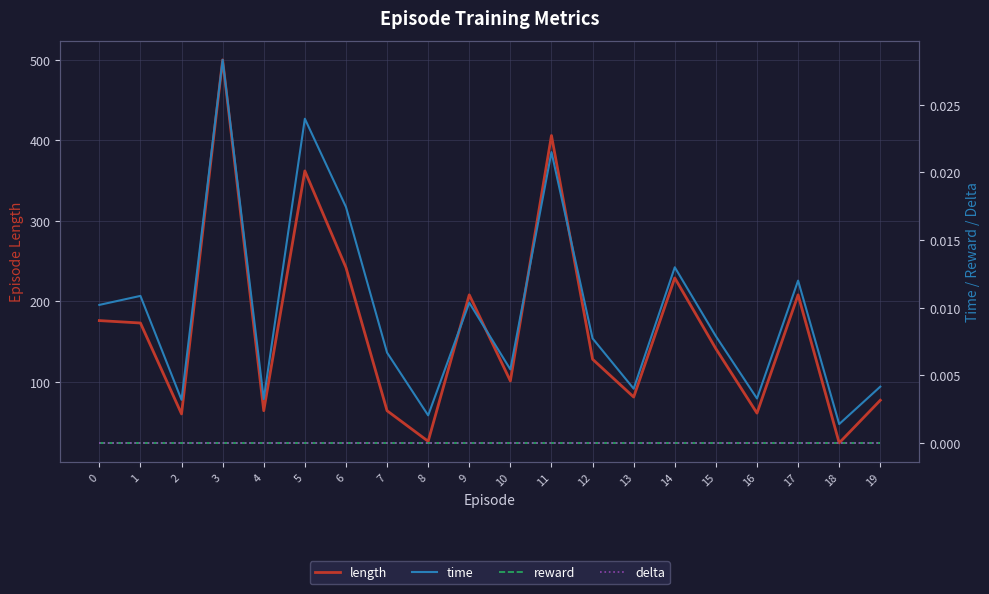

Reading left to right, extract all data points from this chart.

length: 0=176.0	1=173.0	2=60.0	3=500.0	4=64.0	5=362.0	6=242.0	7=64.0	8=26.0	9=208.0	10=101.0	11=406.0	12=128.0	13=81.0	14=229.0	15=141.0	16=61.0	17=208.0	18=24.0	19=77.0
time: 0=0.0	1=0.0	2=0.0	3=0.0	4=0.0	5=0.0	6=0.0	7=0.0	8=0.0	9=0.0	10=0.0	11=0.0	12=0.0	13=0.0	14=0.0	15=0.0	16=0.0	17=0.0	18=0.0	19=0.0
reward: 0=0.0	1=0.0	2=0.0	3=0.0	4=0.0	5=0.0	6=0.0	7=0.0	8=0.0	9=0.0	10=0.0	11=0.0	12=0.0	13=0.0	14=0.0	15=0.0	16=0.0	17=0.0	18=0.0	19=0.0
delta: 0=0.0	1=0.0	2=0.0	3=0.0	4=0.0	5=0.0	6=0.0	7=0.0	8=0.0	9=0.0	10=0.0	11=0.0	12=0.0	13=0.0	14=0.0	15=0.0	16=0.0	17=0.0	18=0.0	19=0.0